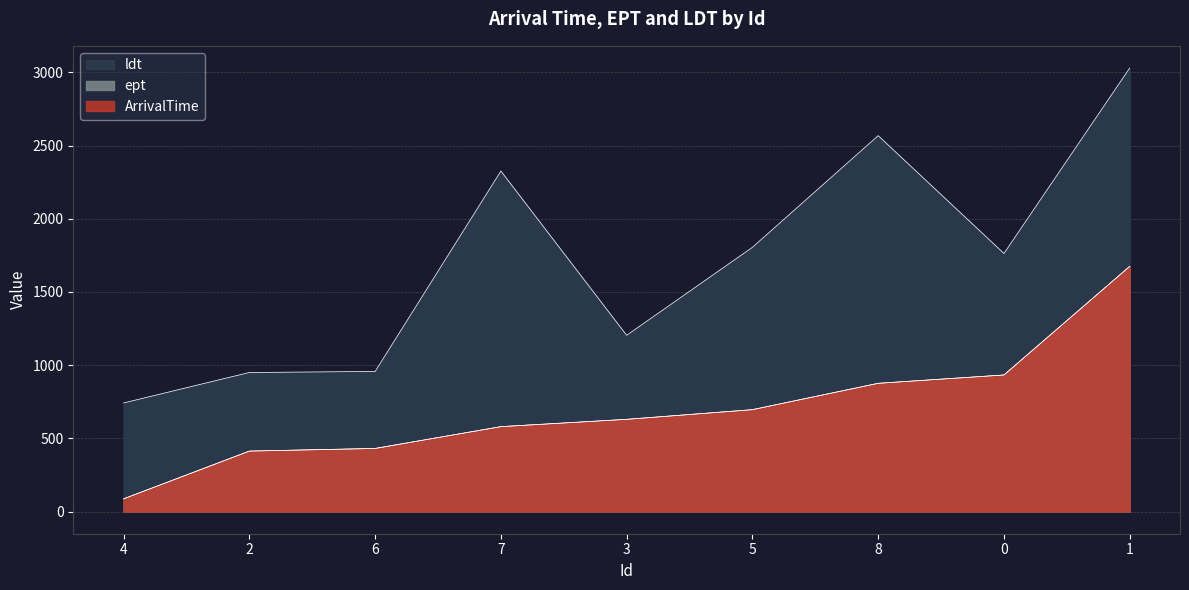

What is the sum of all ept values?

6321